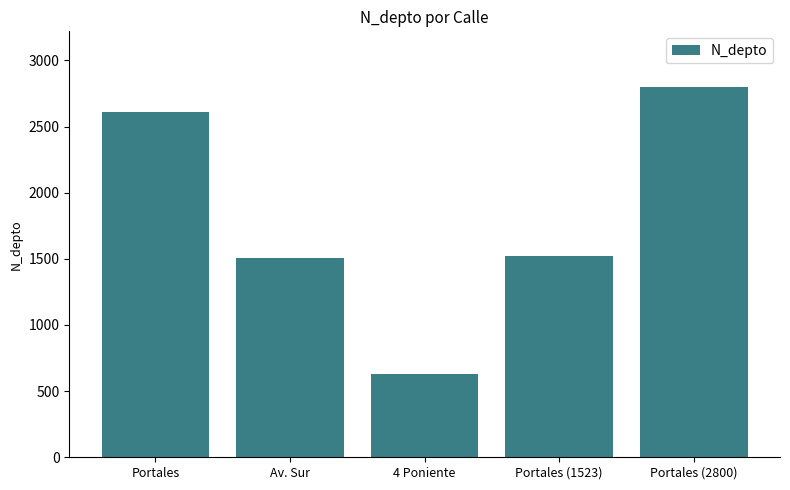

What is the maximum value shown in the chart?

2800